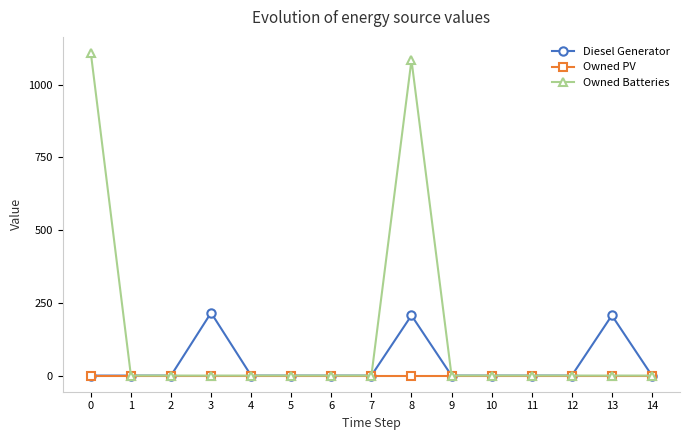

Does the chart have visible grid lines?

No